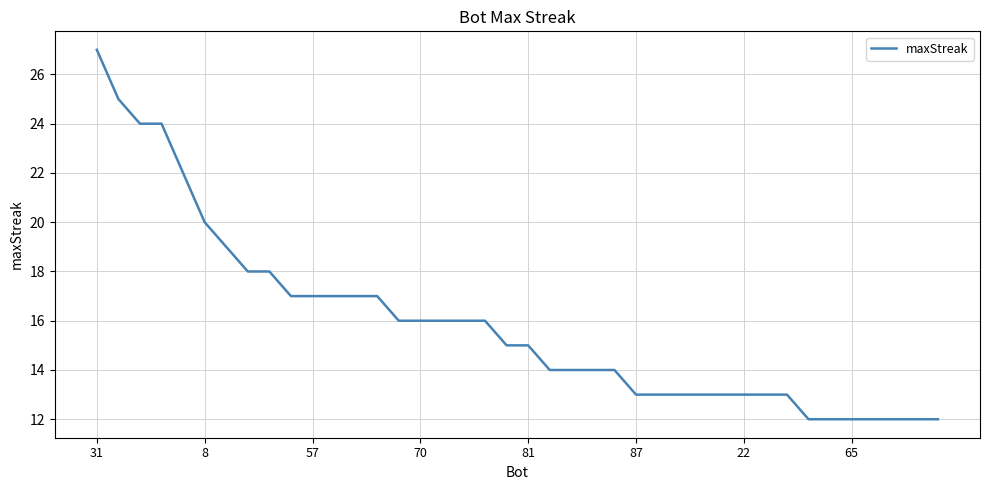

What is the greatest value displayed?

27